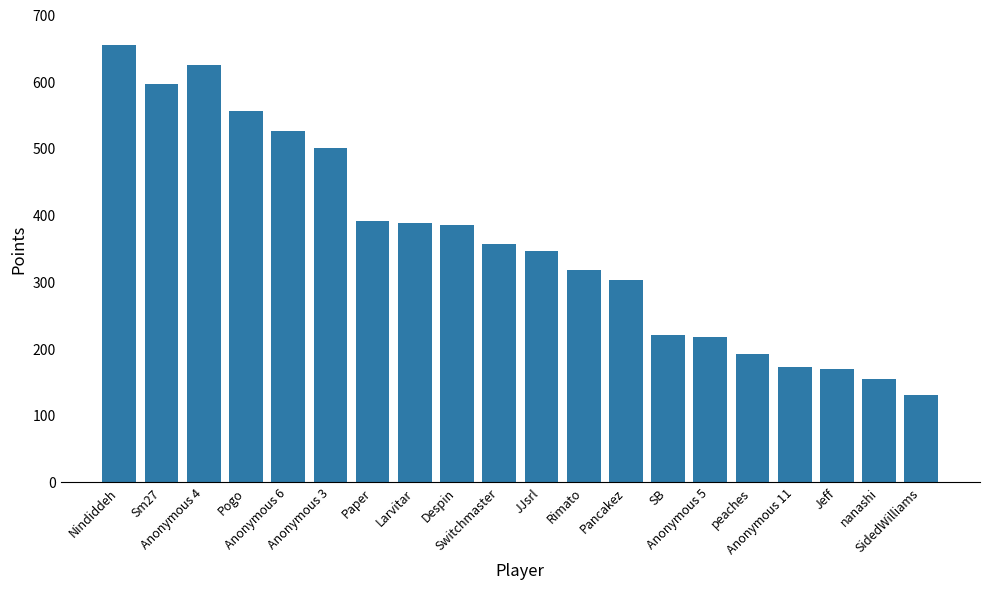

What is the sum of all values?

7190